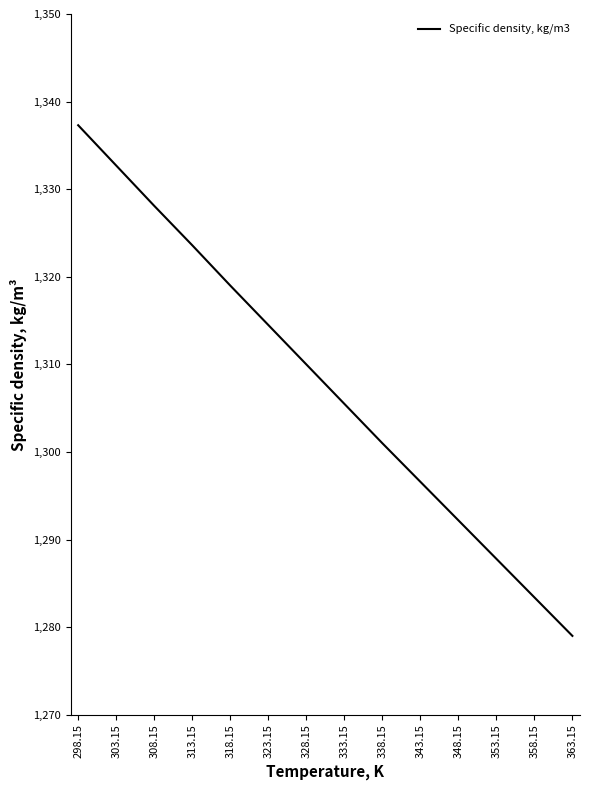

True or false: the data shows 1305.5 at 333.15.

True